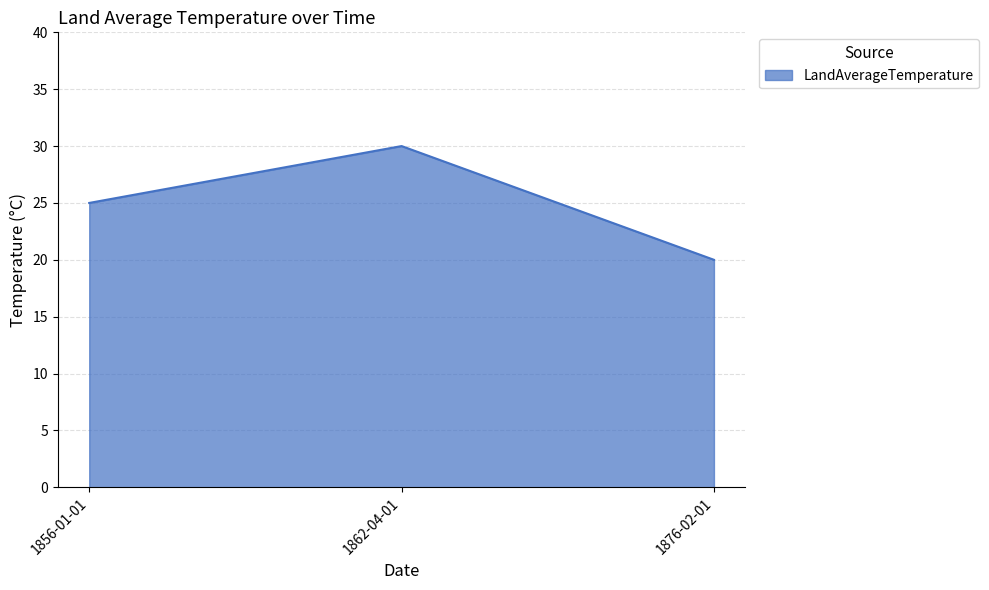

What is the change in value from 1856-01-01 to 1862-04-01?

+5